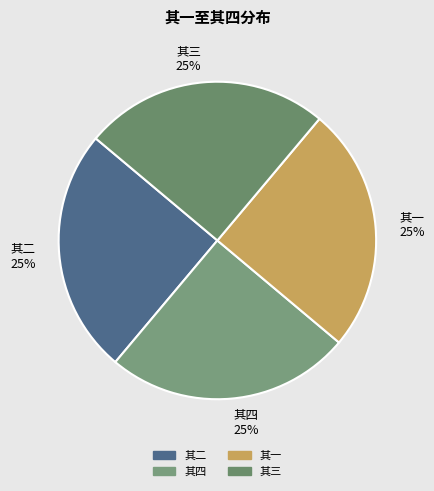

What is the ratio of the value at 其四 to the value at 其三?

1.0